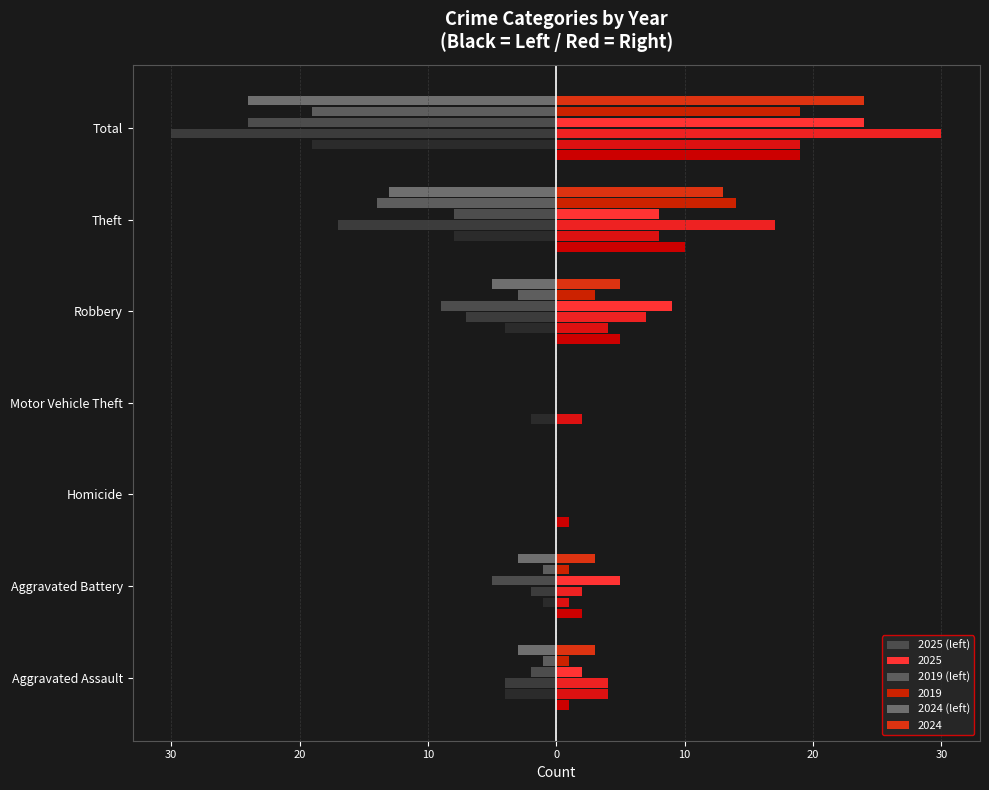

How many categories are shown in the chart?

7